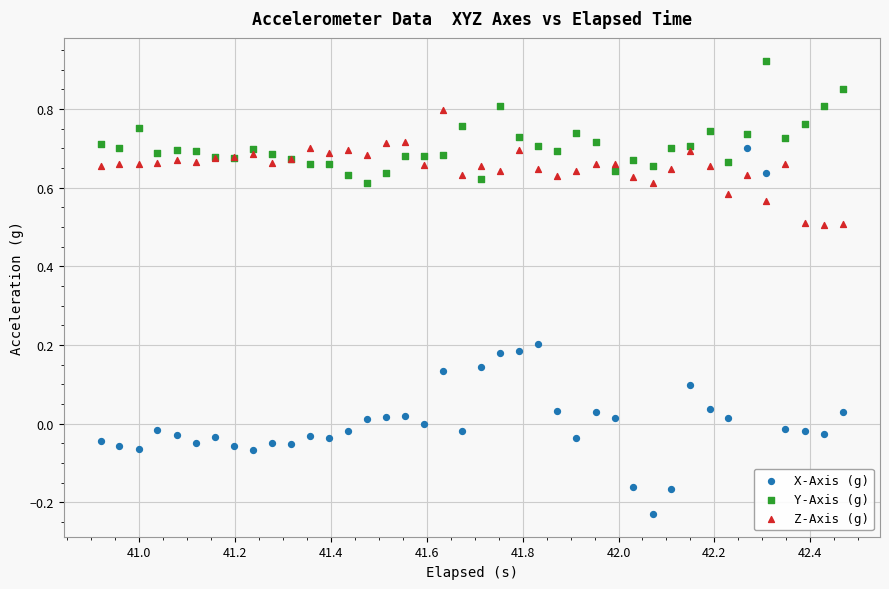

Which series reaches the maximum Y coordinate?

Y-Axis (g)